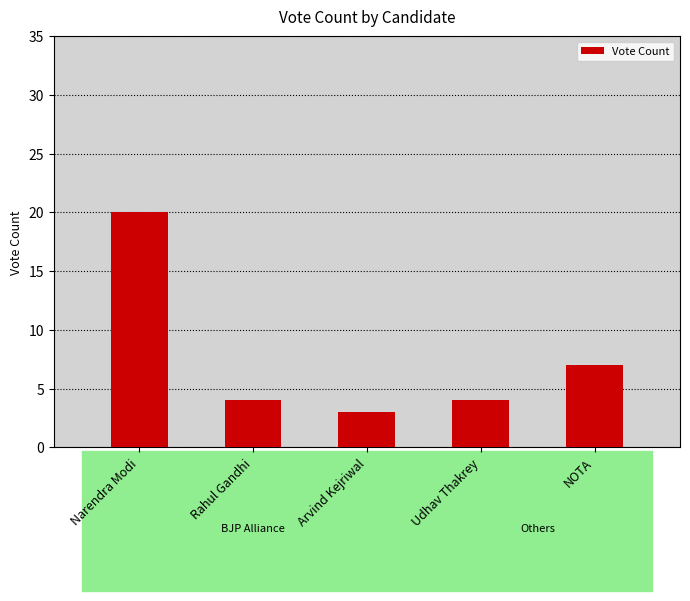

Is it true that the value at Narendra Modi is 20?

True